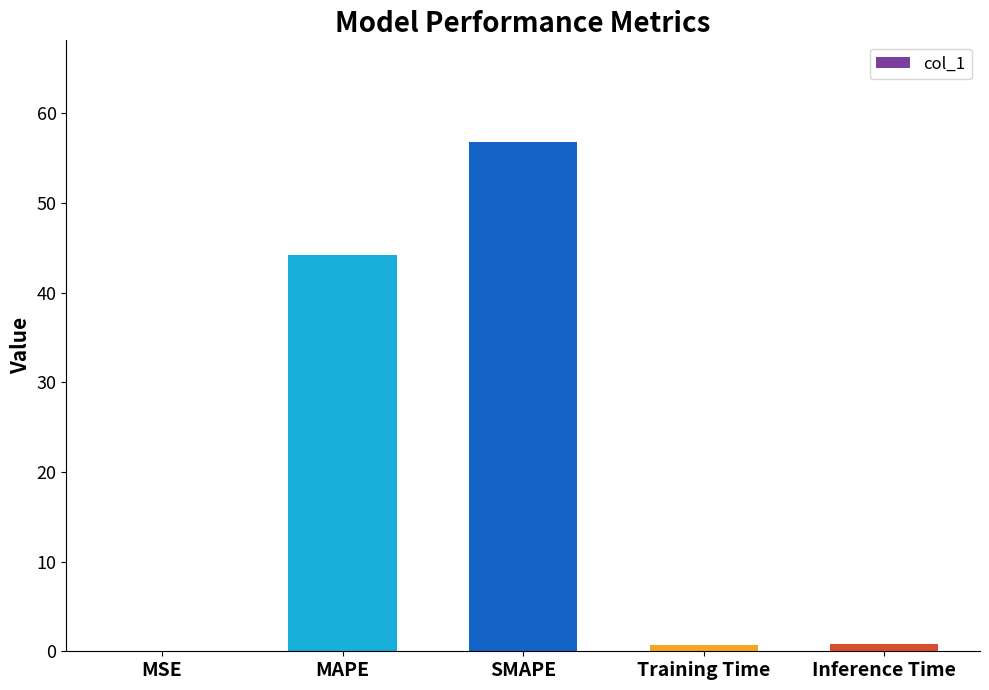

What is the greatest value displayed?

56.8